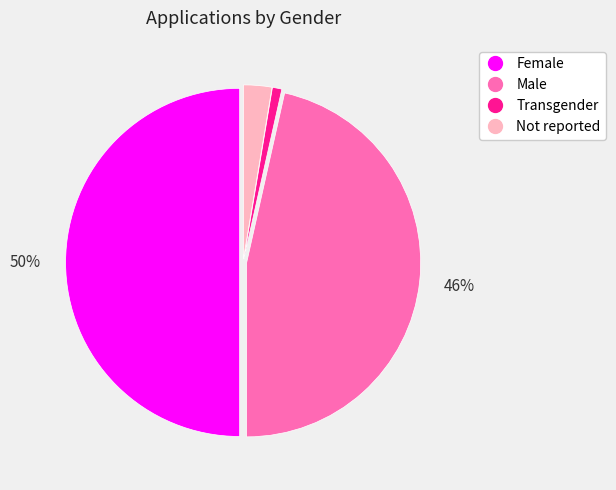

Is Male the majority of the pie?

No